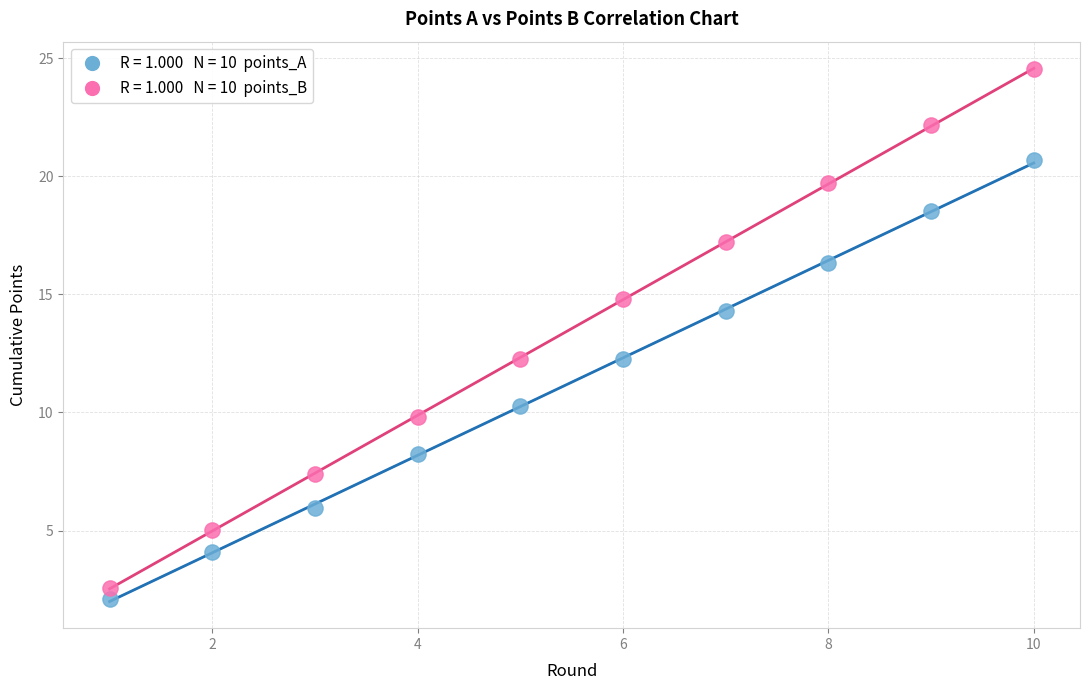

Across all data points, what is the range of Y values (max minus min)?

22.4